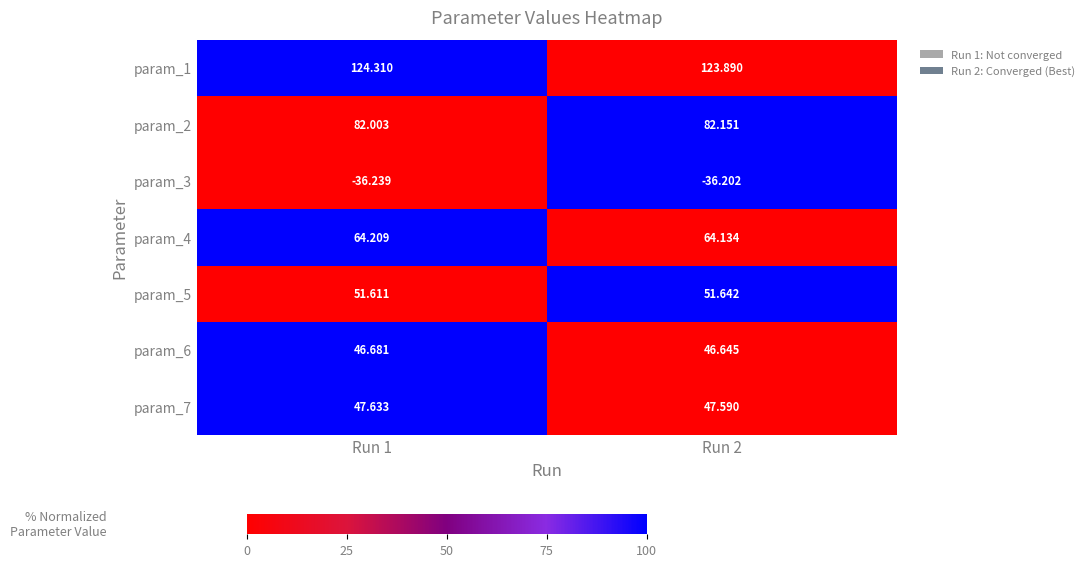

Is the value of param_2 at Run 1 greater than the value of param_1 at Run 2?

No